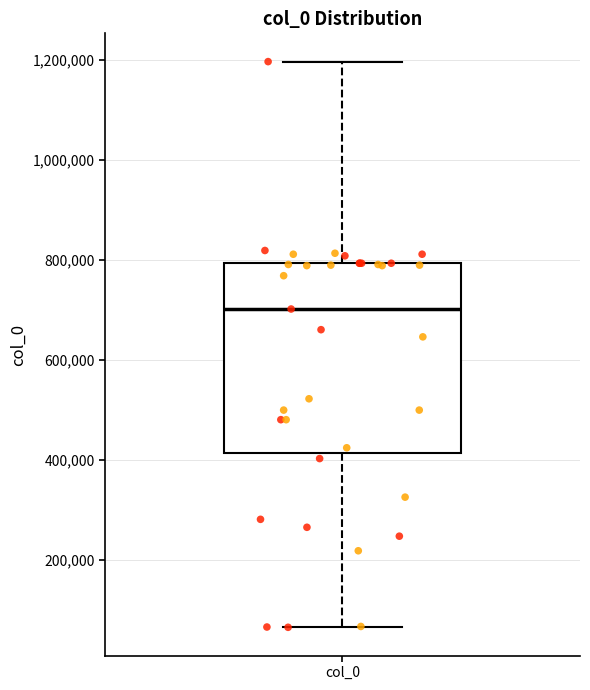

Where does the lower whisker of the box for col_0 end on the y-axis? The values are not printed on the chart, so give them approximately, as read against the axis.

60000